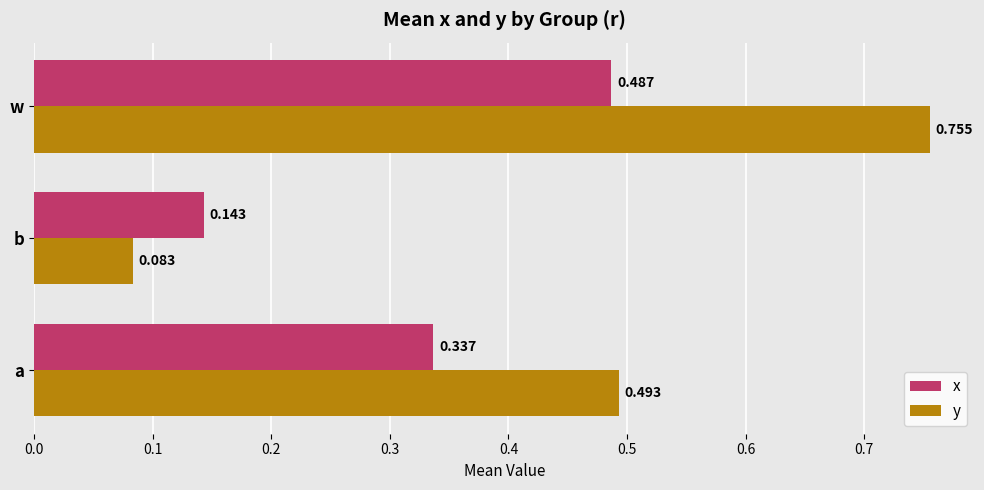

At which label is x closest to 0?

b